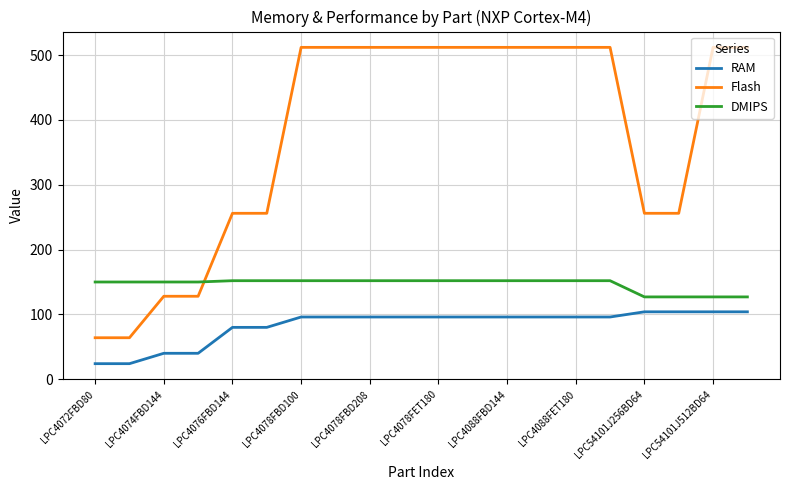

Which series ends up on top after the final intersection of DMIPS and Flash?

Flash